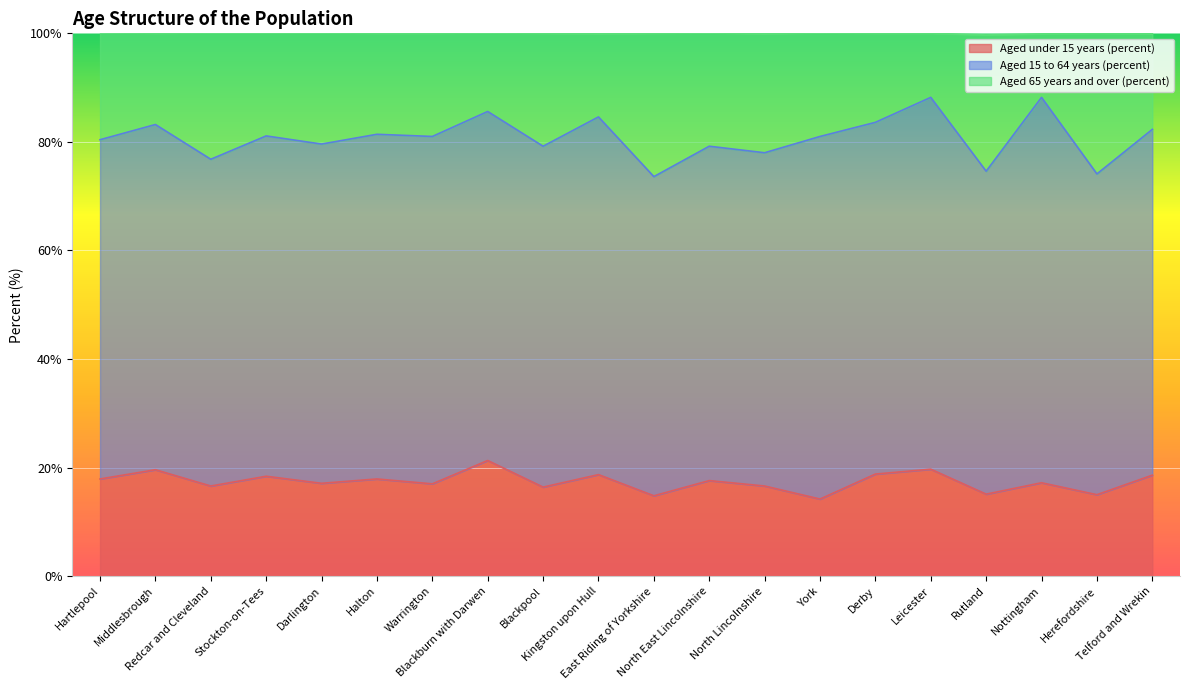

The Aged under 15 years (percent) series shows 11.6 at Blackburn with Darwen. True or false?

False